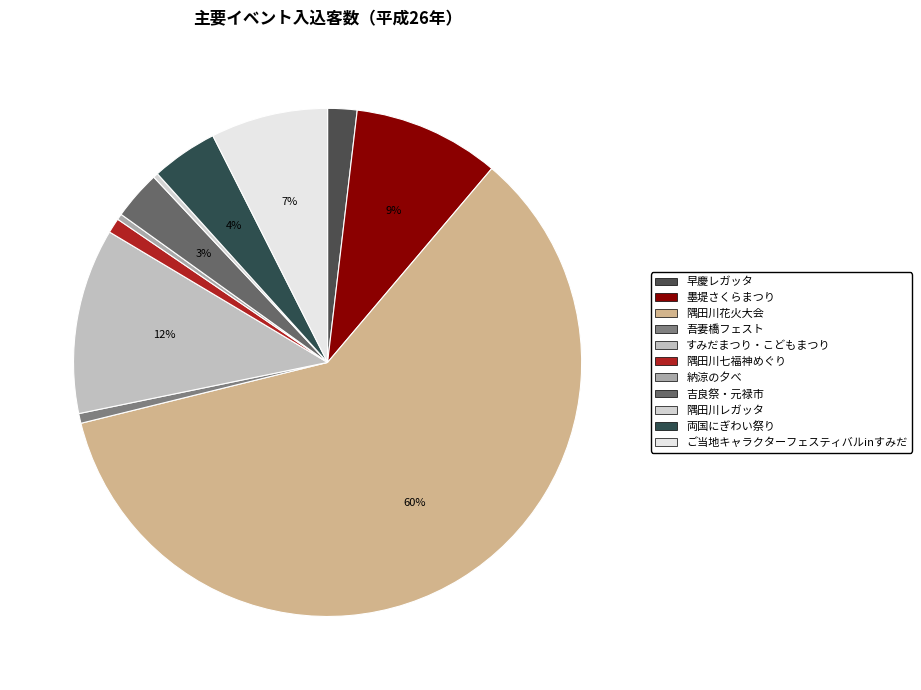

The 隅田川花火大会 slice represents 47% of the pie. True or false?

False